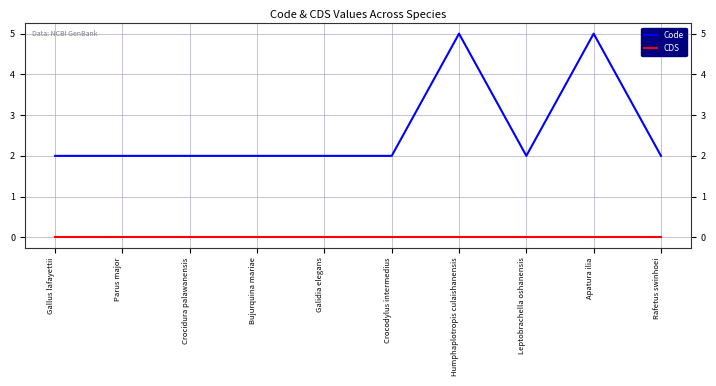

How many lines are shown in the chart?

2